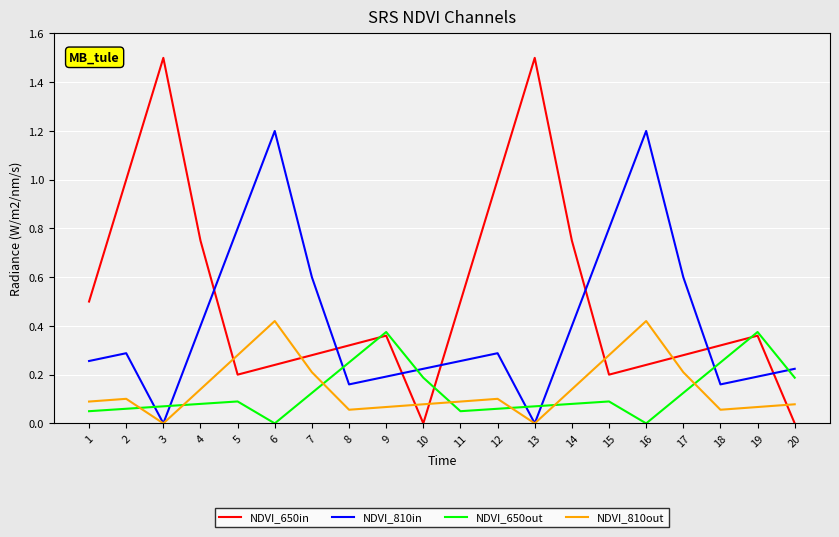

The value of NDVI_650in at 14 is 1.2. True or false?

False